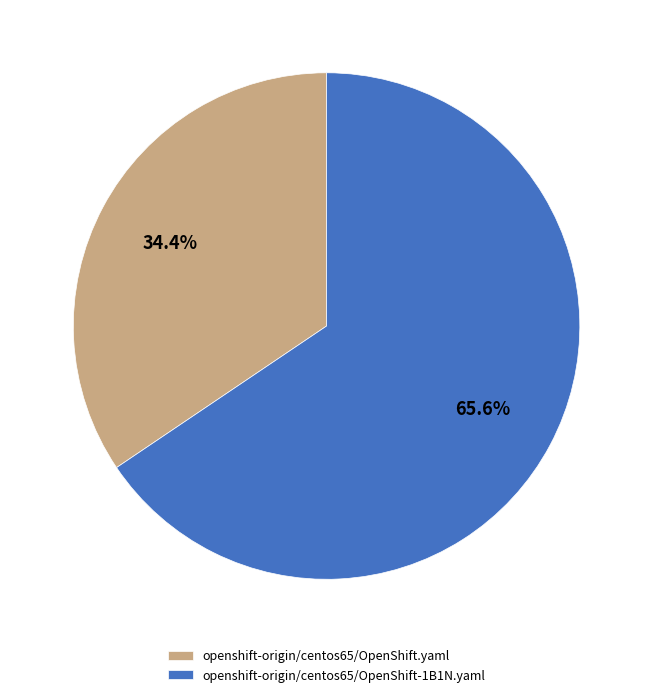

The openshift-origin/centos65/OpenShift.yaml slice represents 34% of the pie. True or false?

True